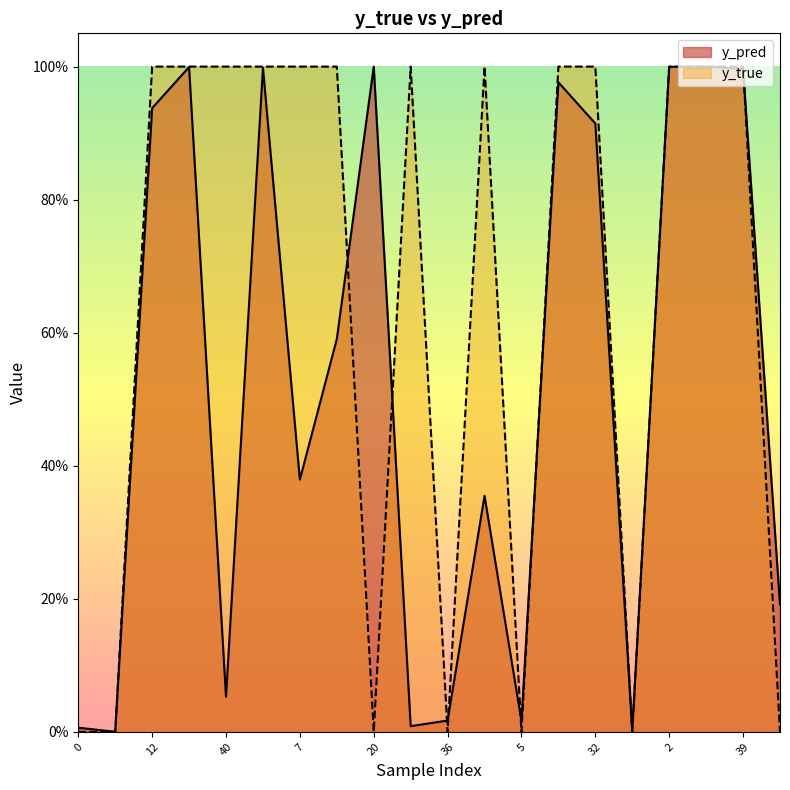

The y_pred series shows 1.0 at 17. True or false?

False